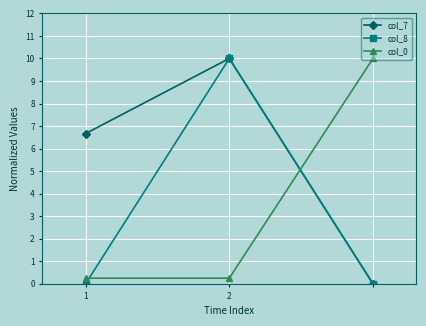

What is the greatest value displayed?

10.0